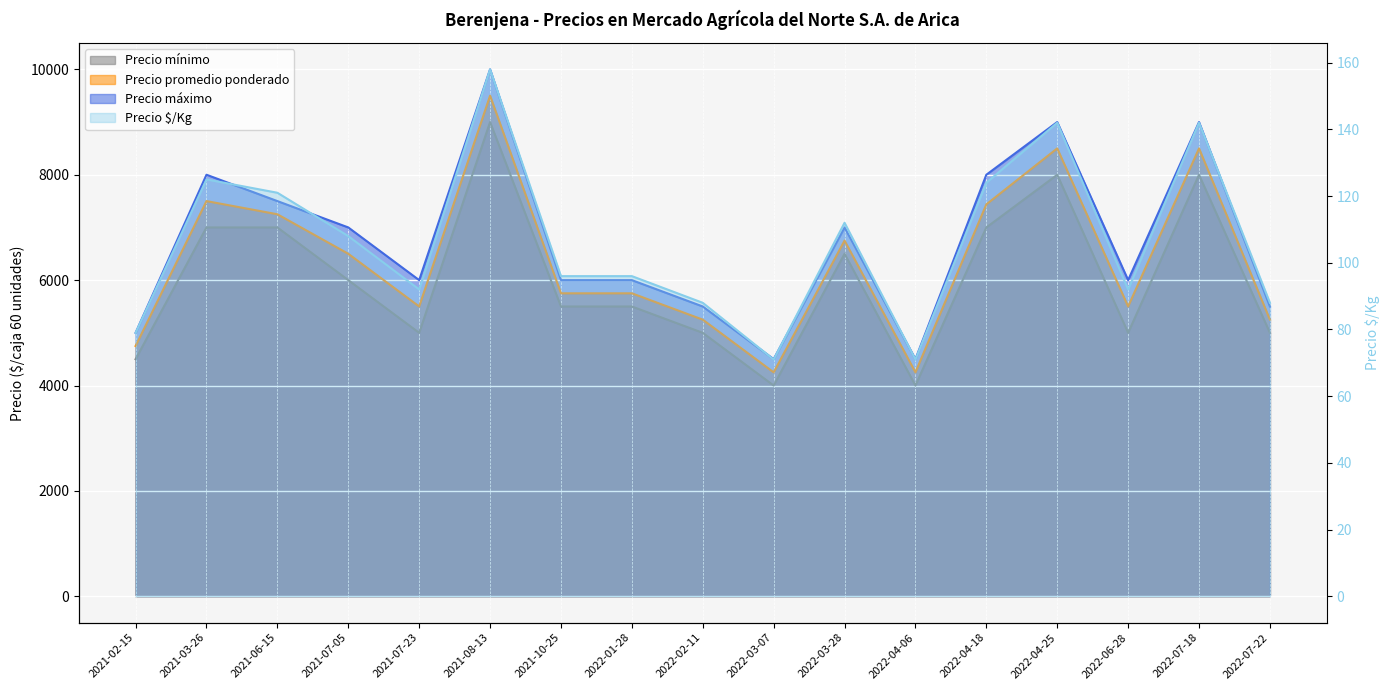

Which has a higher value, 2022-04-06 or 2022-07-18?

2022-07-18